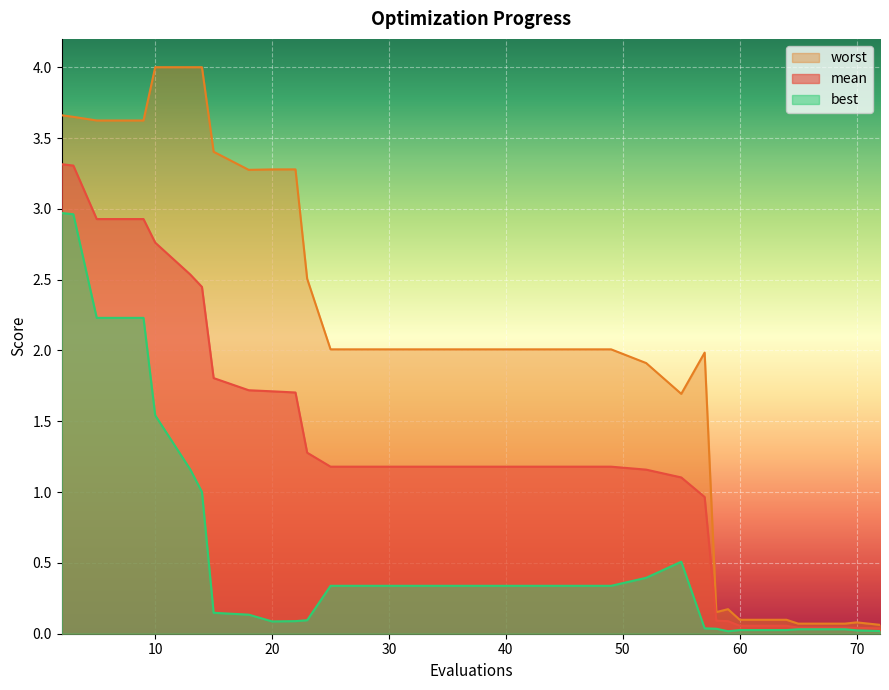

The value of mean at 37 is 1.2. True or false?

True